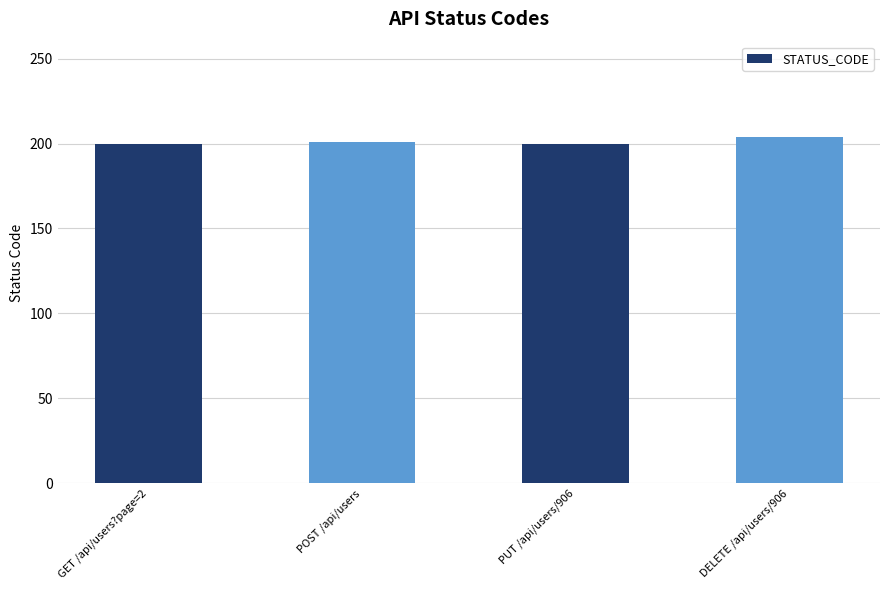

The value at DELETE /api/users/906 is 204. True or false?

True